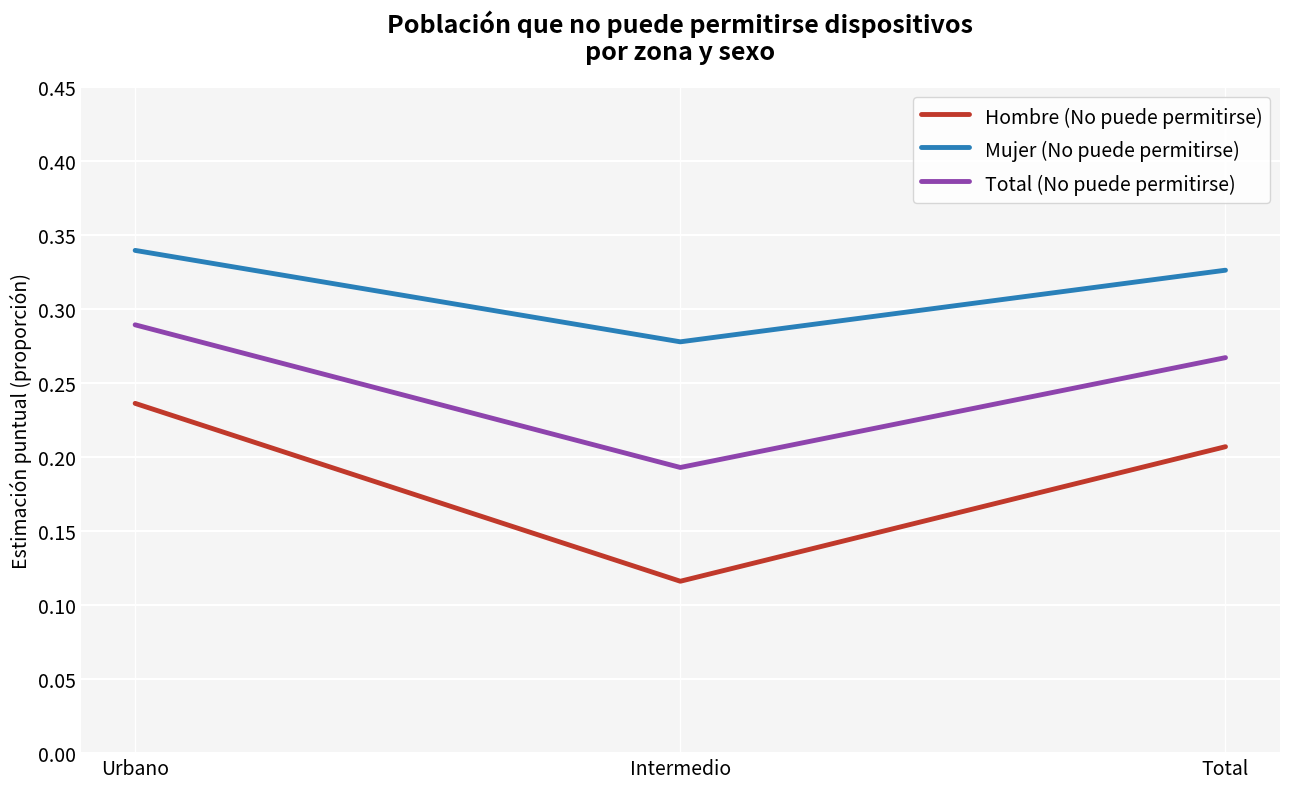

True or false: Total (No puede permitirse) has a value of 0.4 at Total.

False